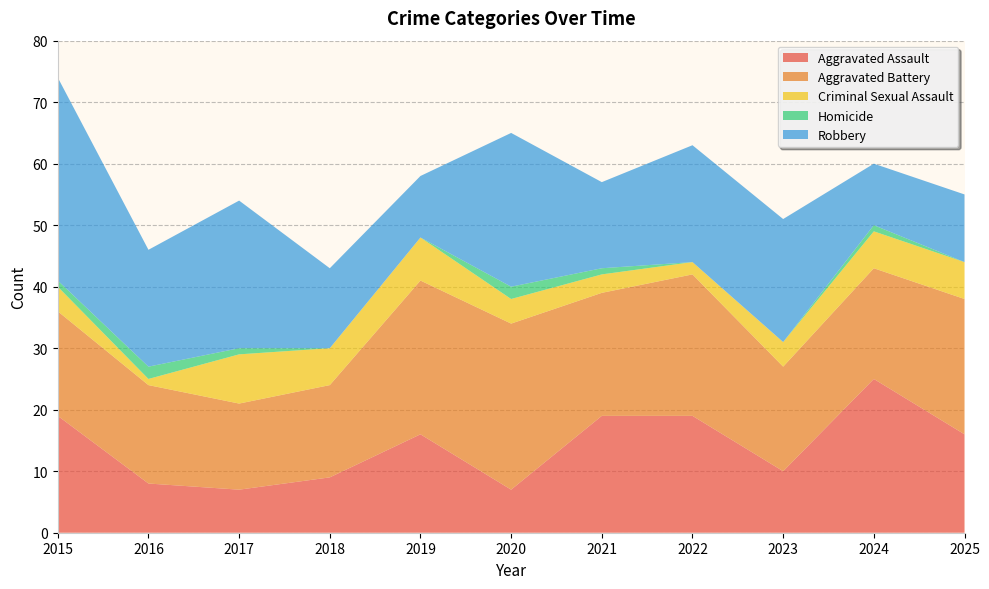

Reading right to left, extract all data points from this chart.

Aggravated Assault: 16	25	10	19	19	7	16	9	7	8	19
Aggravated Battery: 22	18	17	23	20	27	25	15	14	16	17
Criminal Sexual Assault: 6	6	4	2	3	4	7	6	8	1	4
Homicide: 0	1	0	0	1	2	0	0	1	2	1
Robbery: 11	10	20	19	14	25	10	13	24	19	33